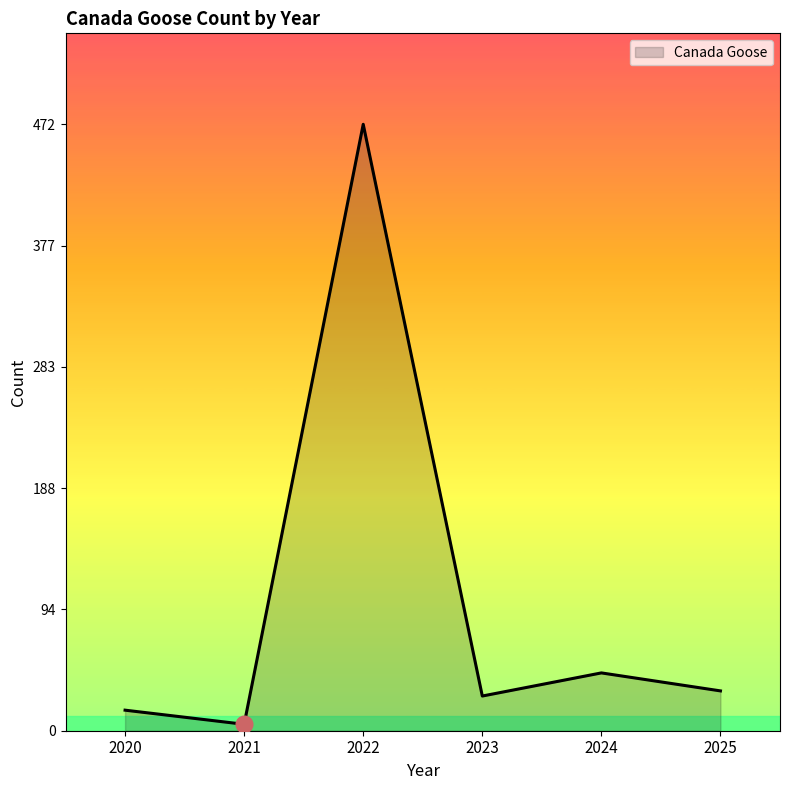

Reading right to left, what are all the values shown in this chart?

31	45	27	472	5	16